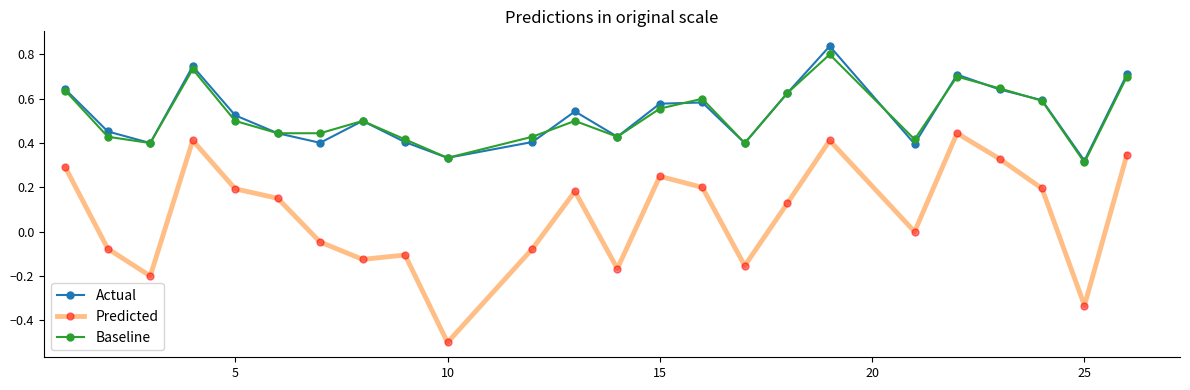

True or false: Actual has more than 0 points higher than both neighbors.

True